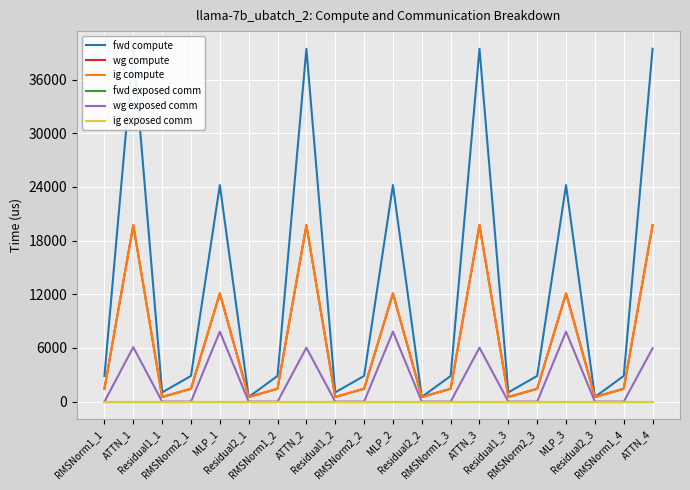

Which label corresponds to the smallest value in the chart?

RMSNorm1_1